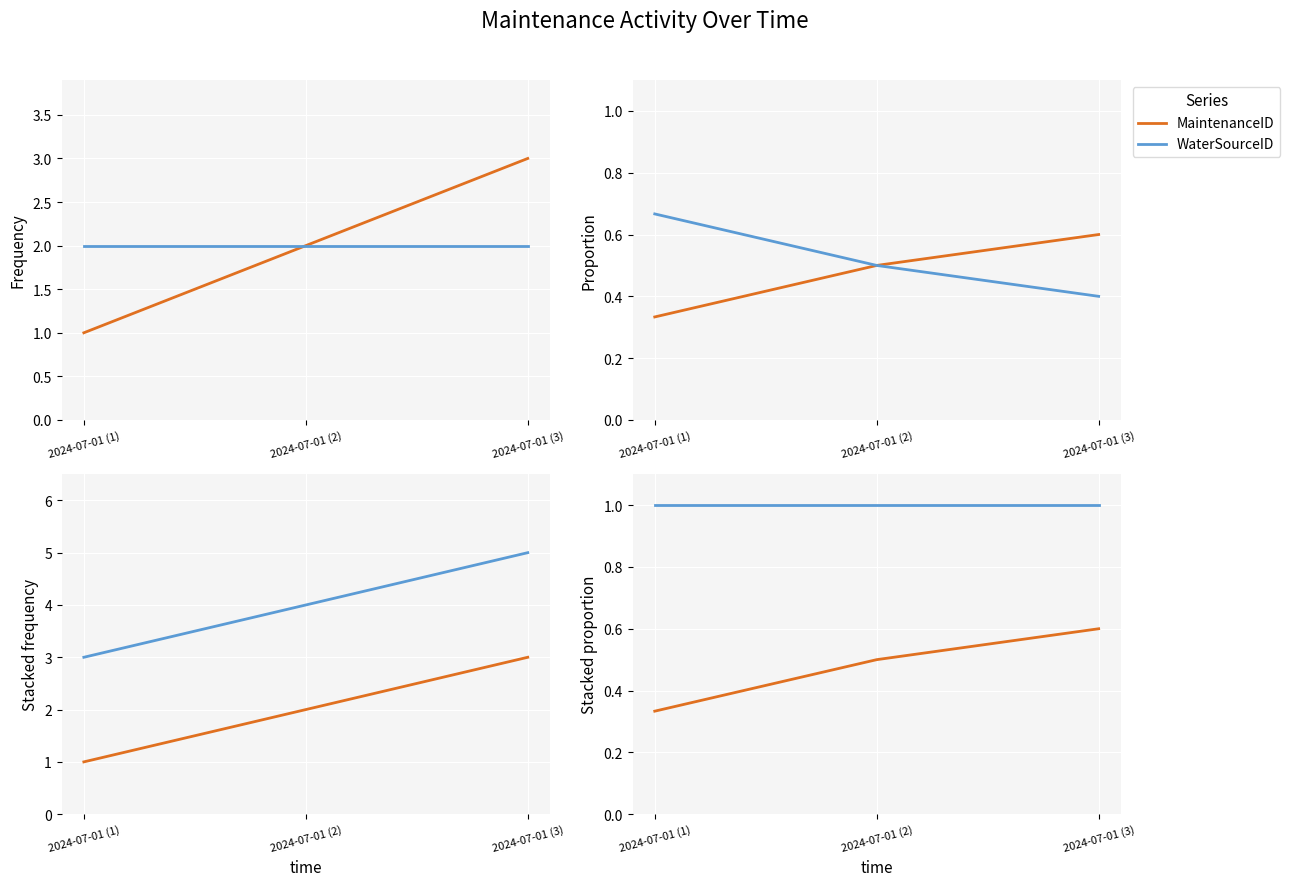

At which label is MaintenanceID closest to 0?

2024-07-01 (1)